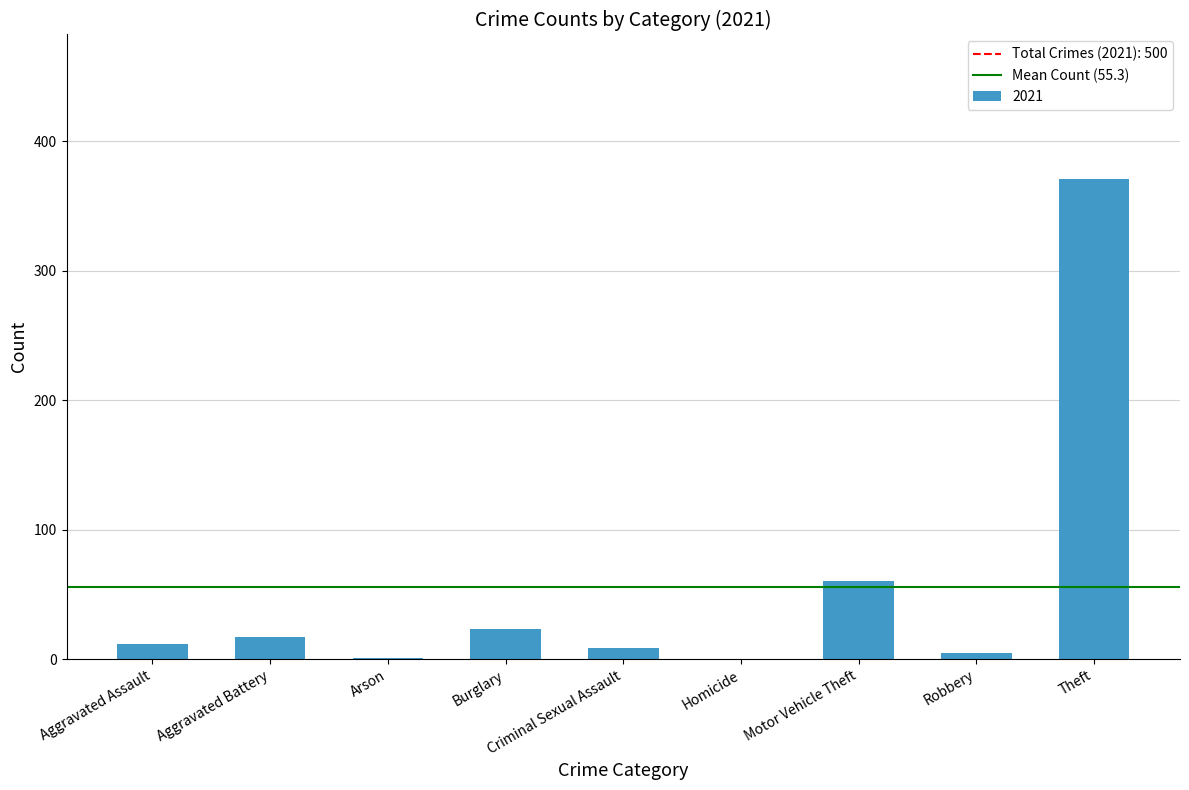

How many categories are shown in the chart?

9